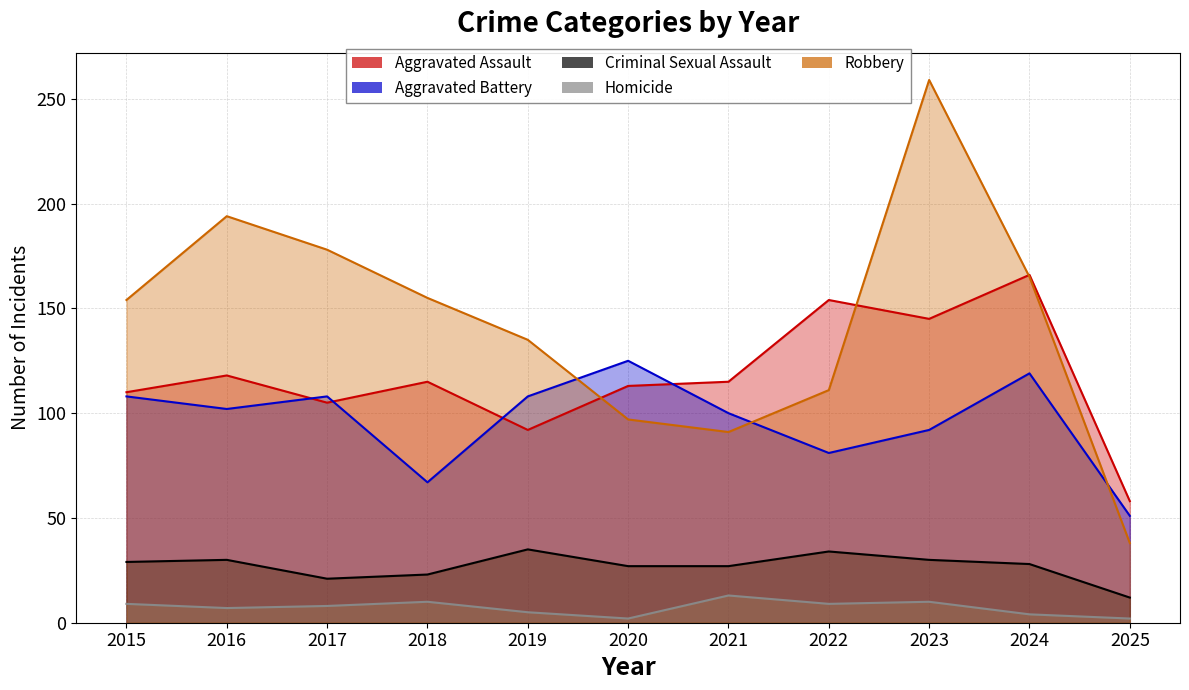

What is the difference between the maximum and second lowest values in the Homicide series?

11